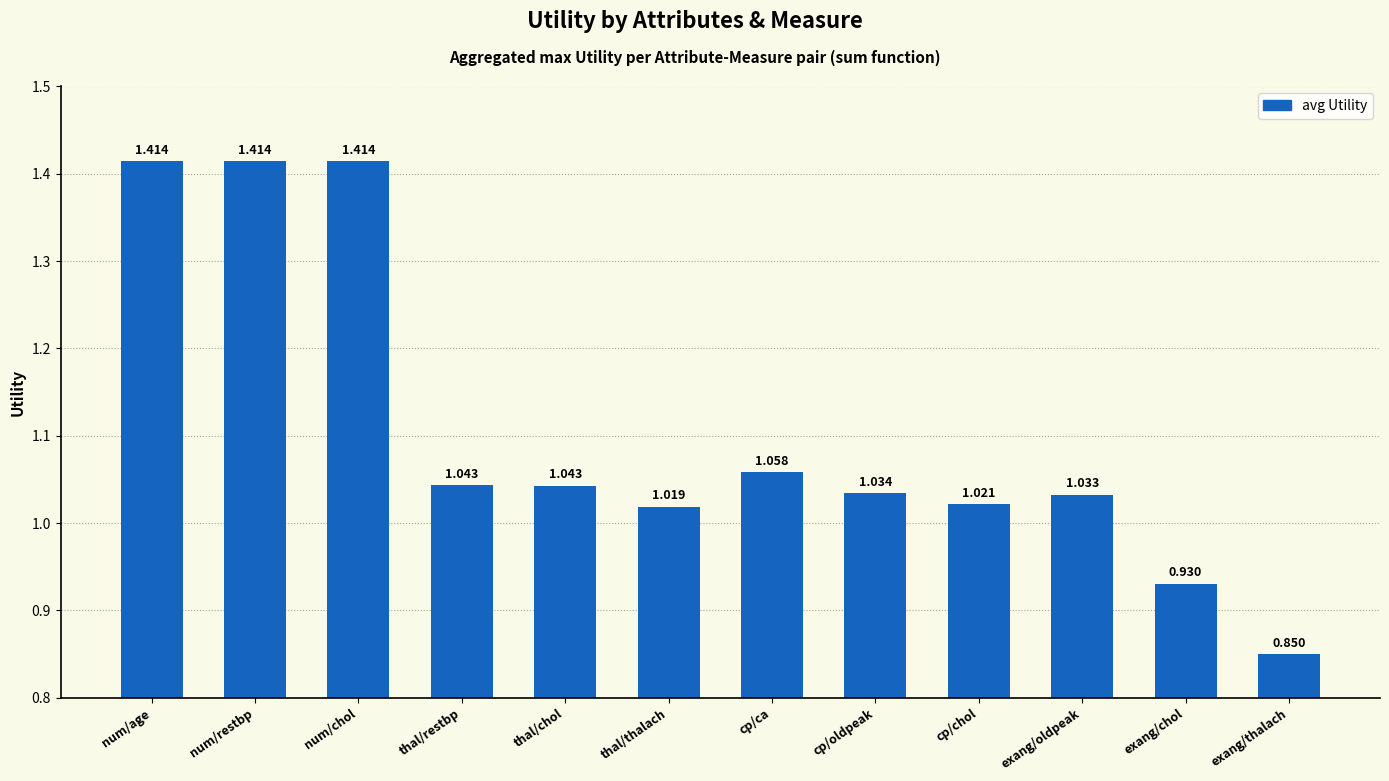

The value at num/chol is 2.4. True or false?

False